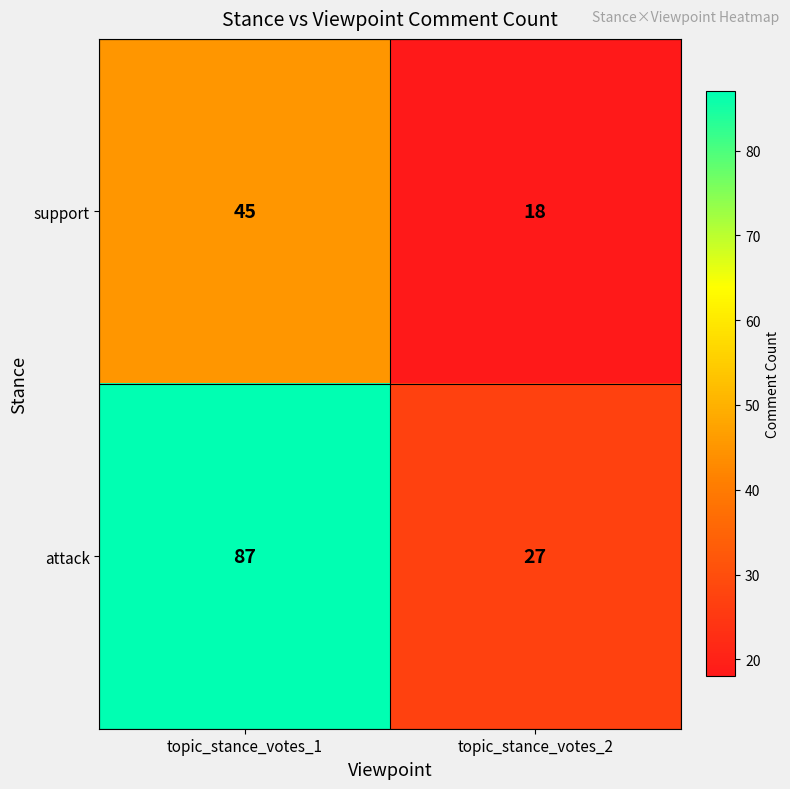

What is the difference between the maximum and minimum values in the attack series?

60